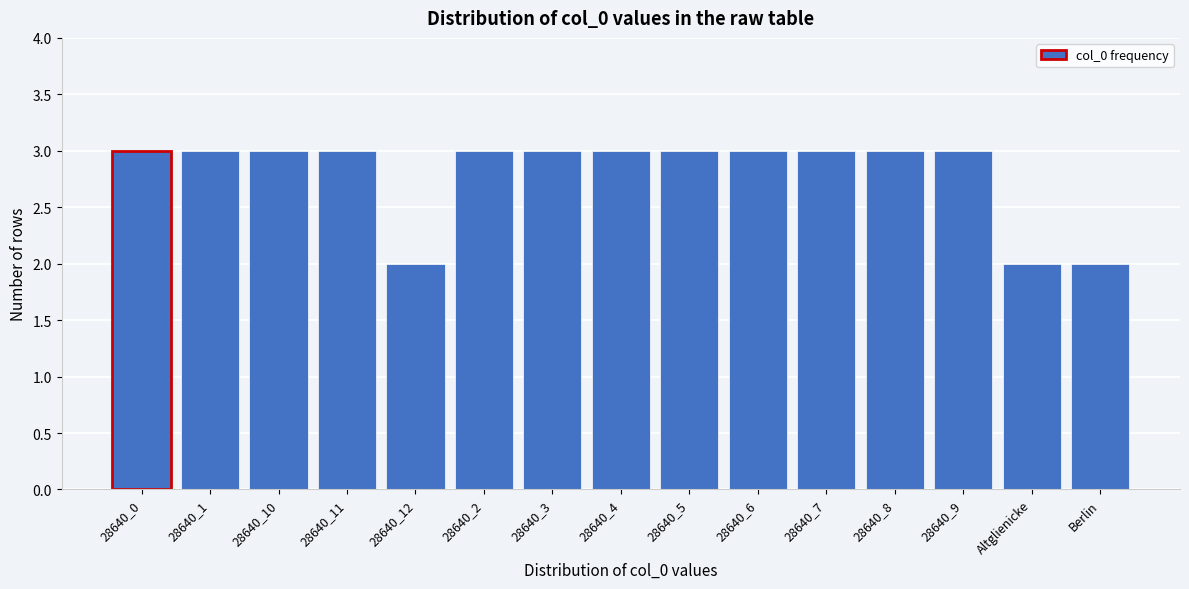

Reading left to right, what are all the values shown in this chart?

28640_0=3	28640_1=3	28640_10=3	28640_11=3	28640_12=2	28640_2=3	28640_3=3	28640_4=3	28640_5=3	28640_6=3	28640_7=3	28640_8=3	28640_9=3	Altglienicke=2	Berlin=2